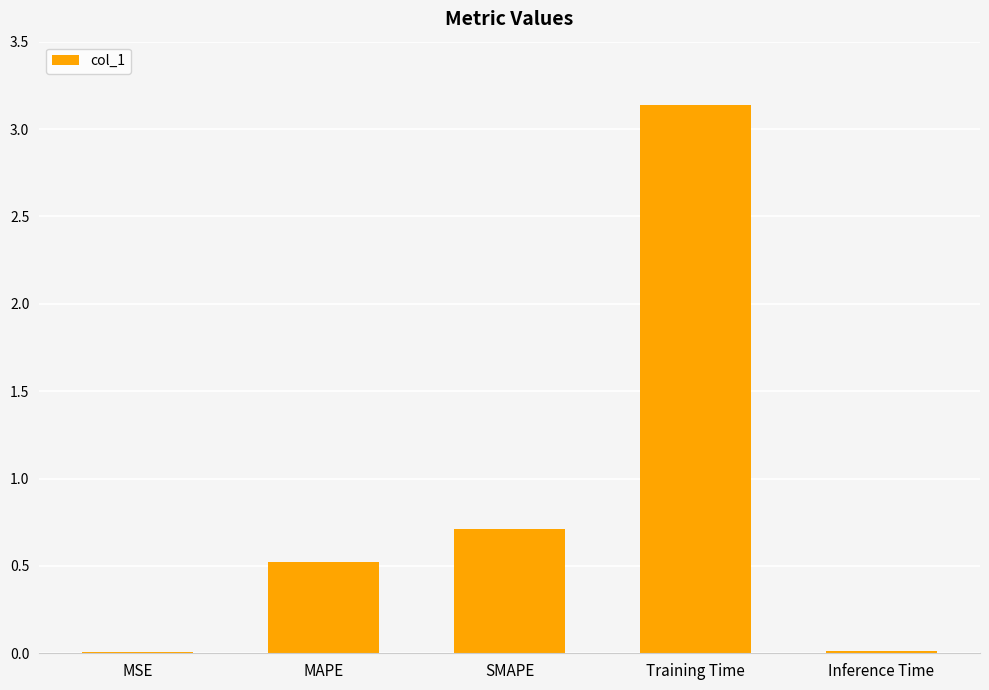

Which category has the highest value across all series?

Training Time